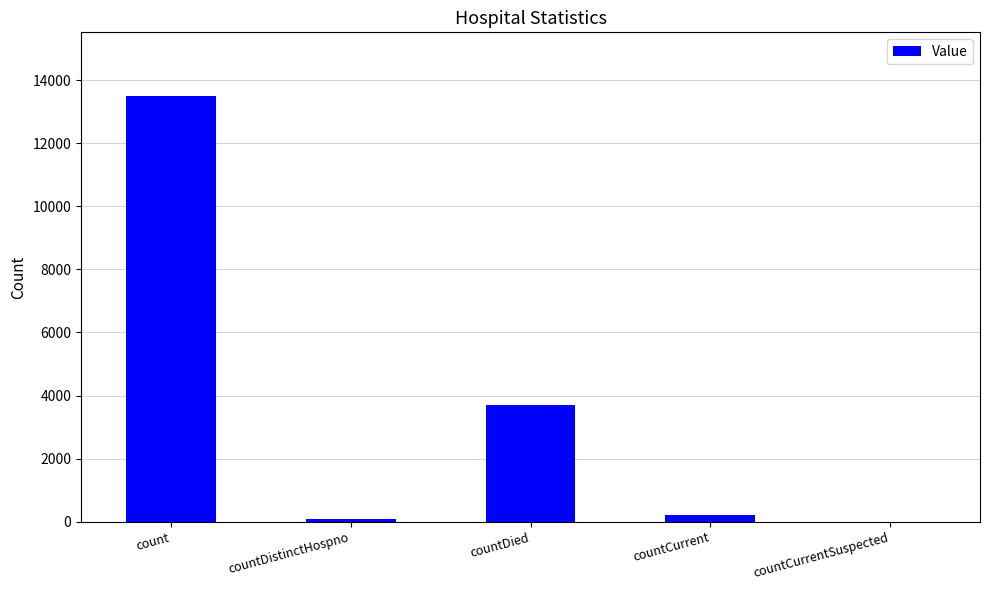

The value at countDistinctHospno is 73. True or false?

True